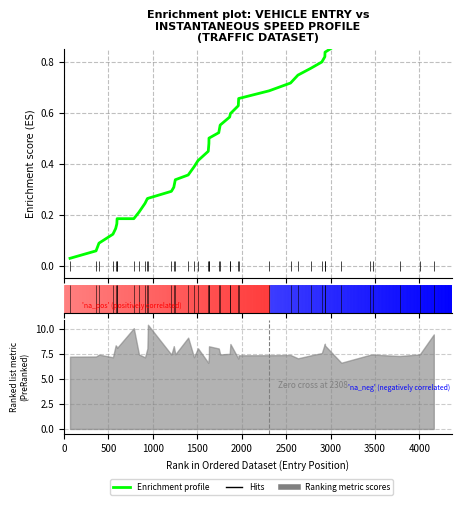

What is the sum of the values at 39 and 11?

1.3